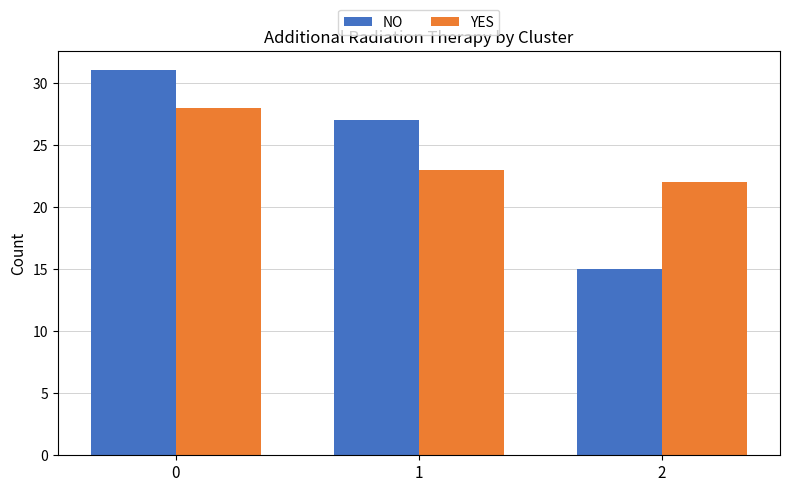

The YES series shows 22 at 2. True or false?

True